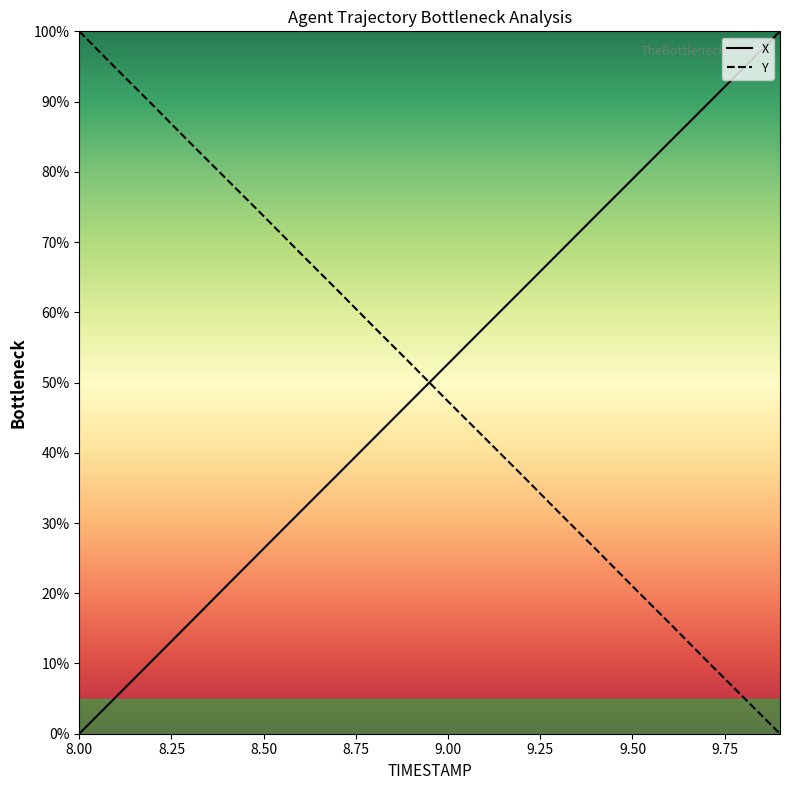

What is the maximum value shown in the chart?

100.0